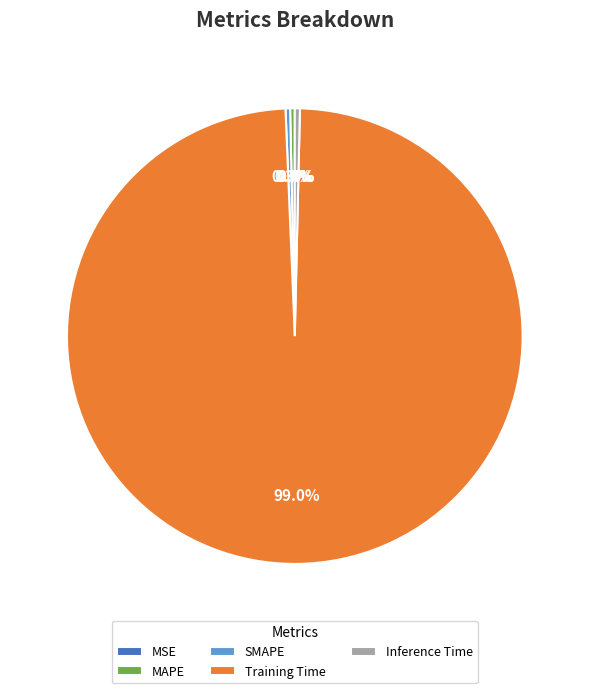

The SMAPE slice represents 0% of the pie. True or false?

True